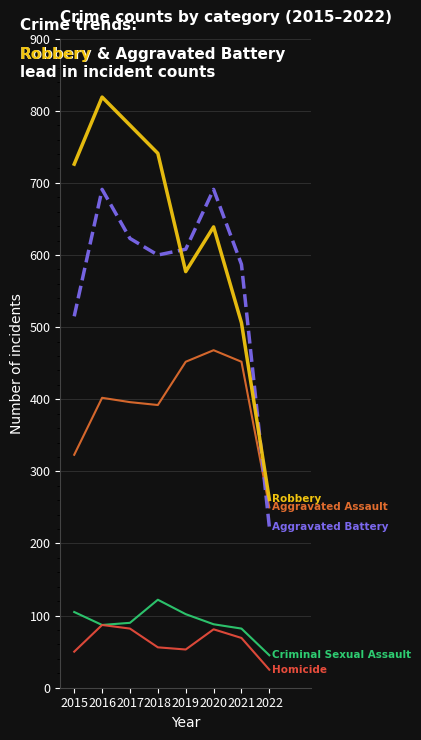

The Homicide series shows 59 at 2016. True or false?

False